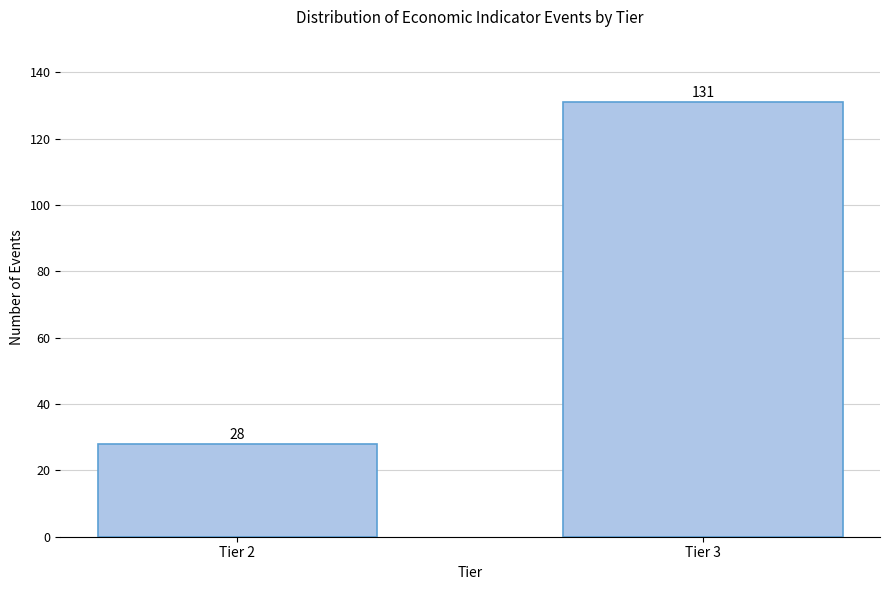

Reading left to right, list all the values displayed in this chart.

28	131